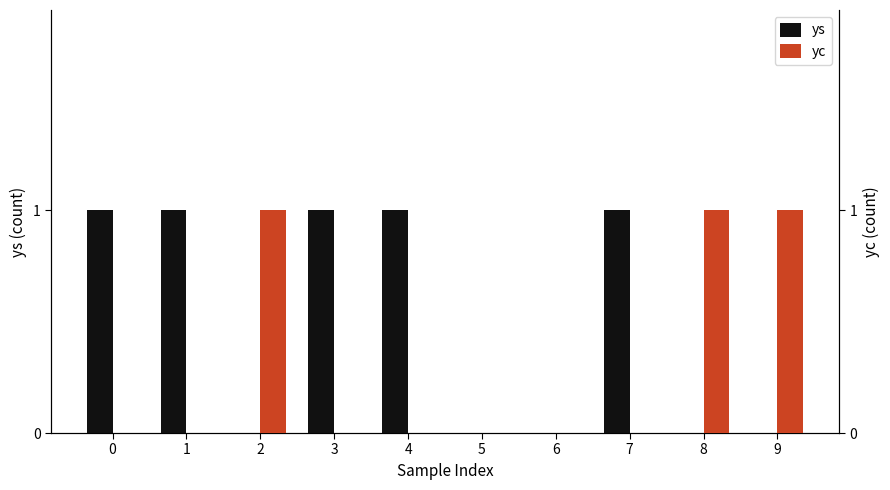

Reading right to left, extract all data points from this chart.

ys: 9=0	8=0	7=1	6=0	5=0	4=1	3=1	2=0	1=1	0=1
yc: 9=1	8=1	7=0	6=0	5=0	4=0	3=0	2=1	1=0	0=0